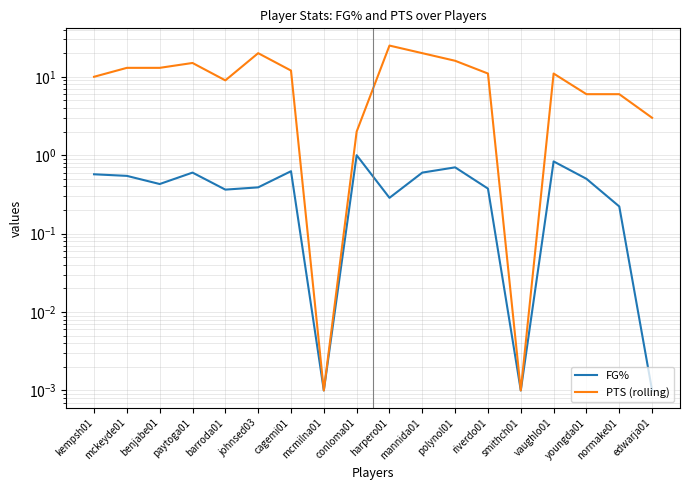

True or false: FG% and PTS (rolling) intersect in this chart.

False